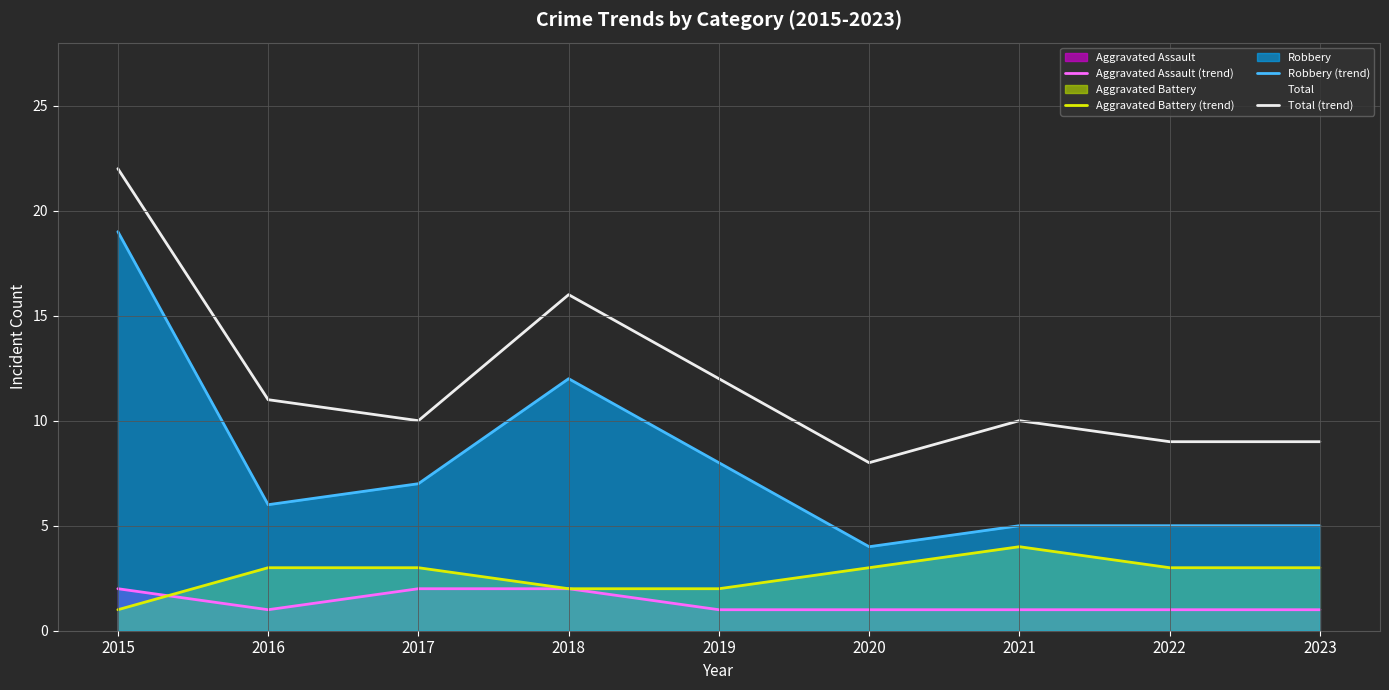

What is the minimum value shown in the chart?

1